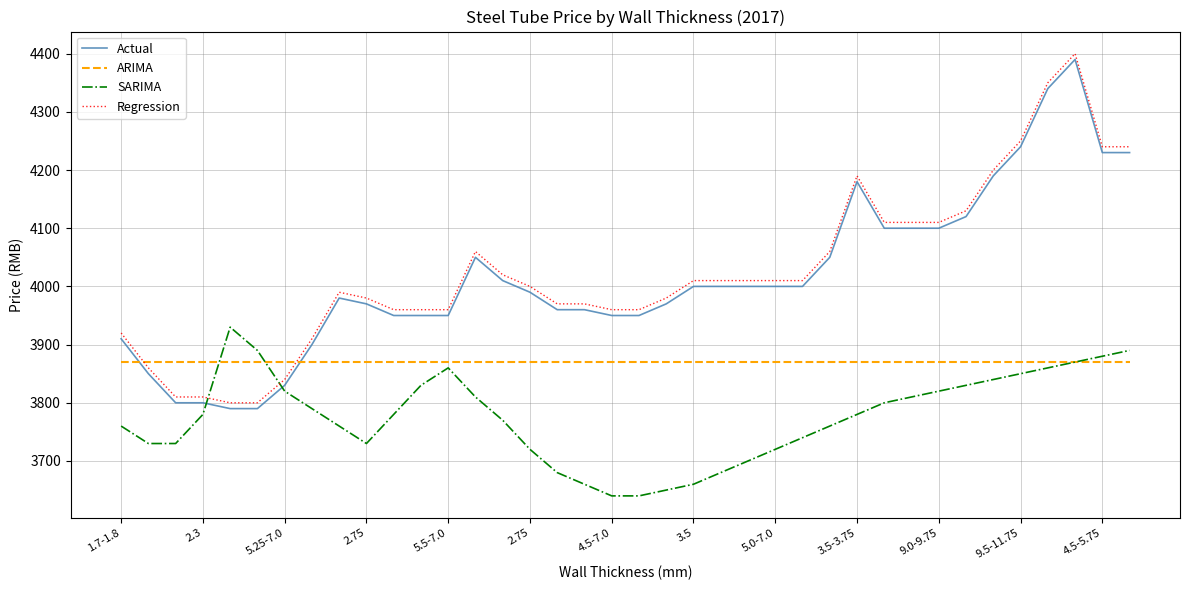

How many times do Actual and ARIMA cross each other?

2